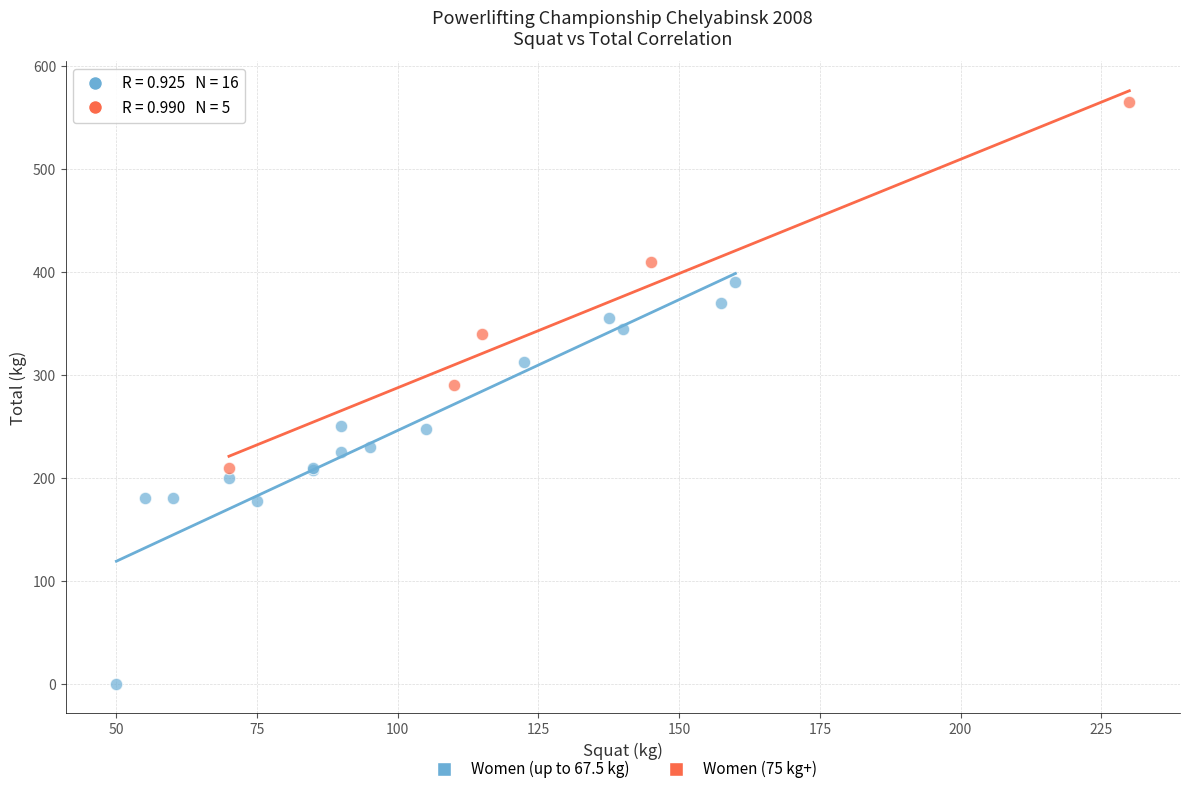

What are all the series names shown in the legend?

Women (up to 67.5 kg), Women (75 kg+)